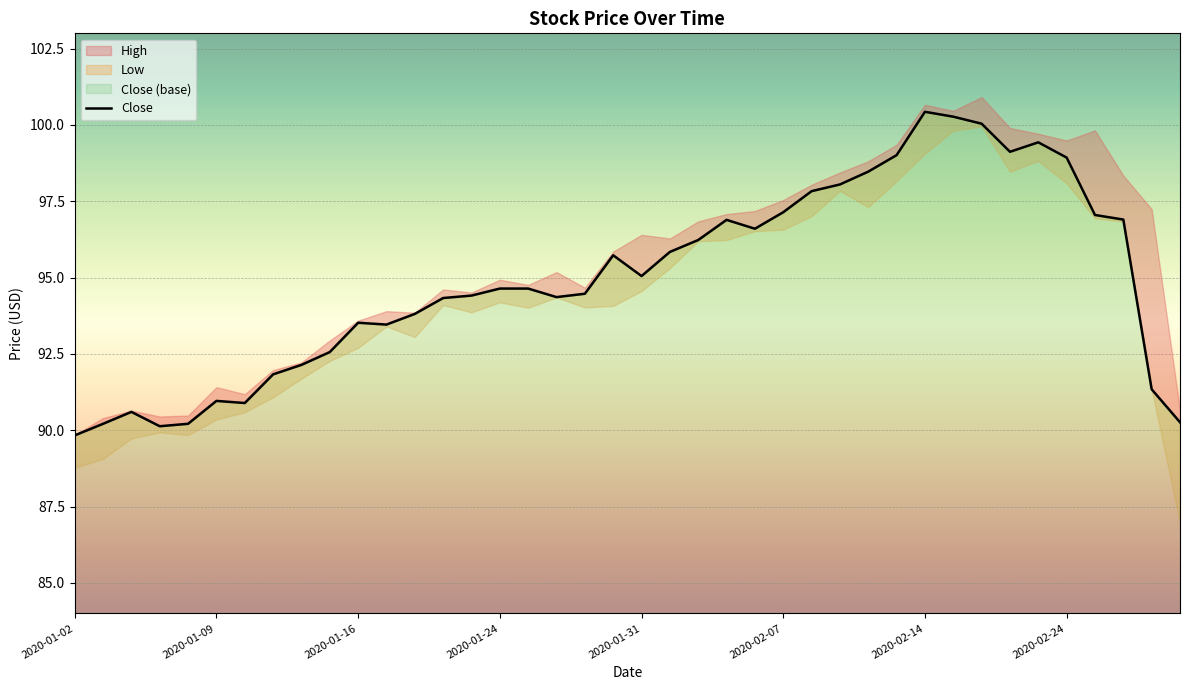

What position from the right is 2020-02-05?

17